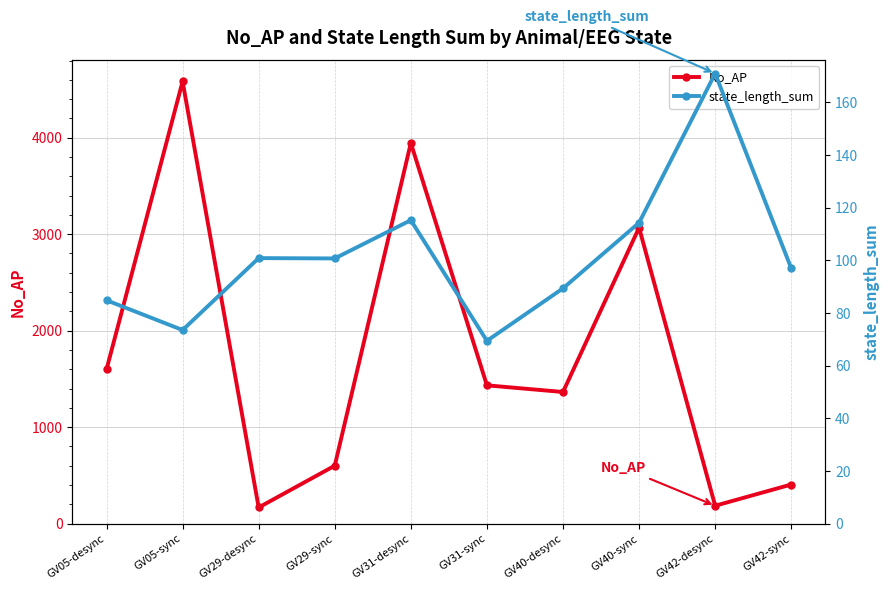

Where is state_length_sum nearest to the value 120?

GV31-desync